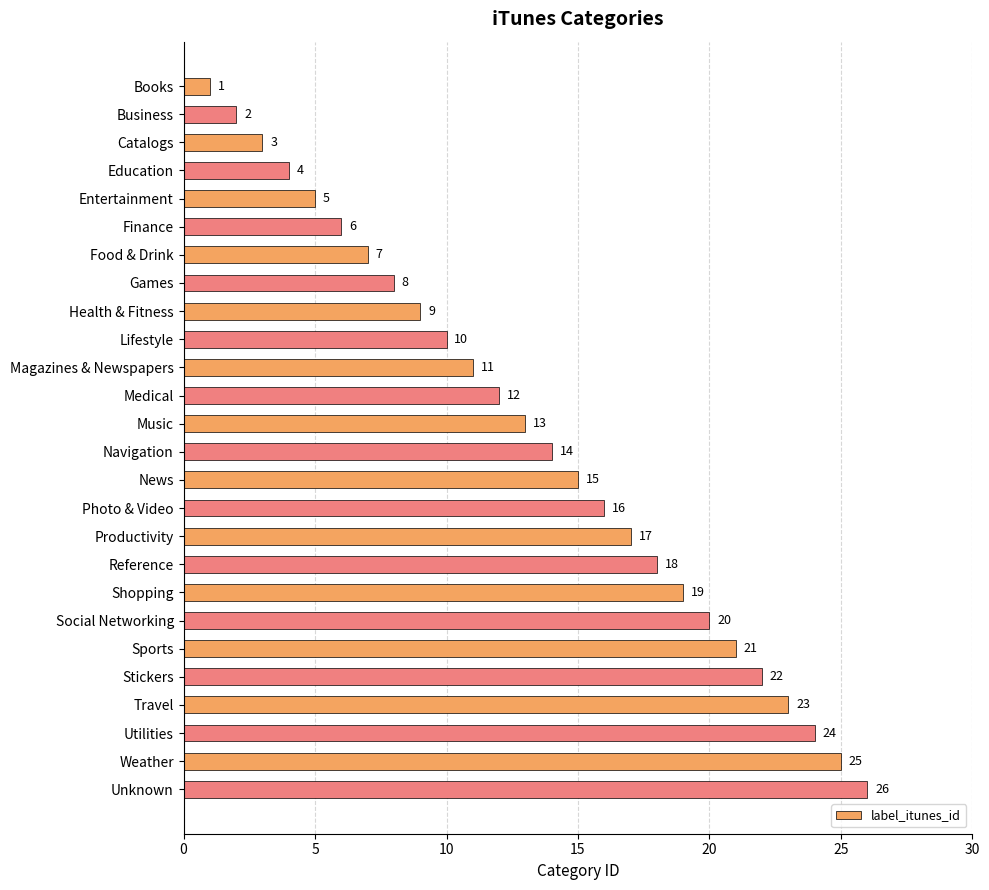

What is the smallest value displayed?

1